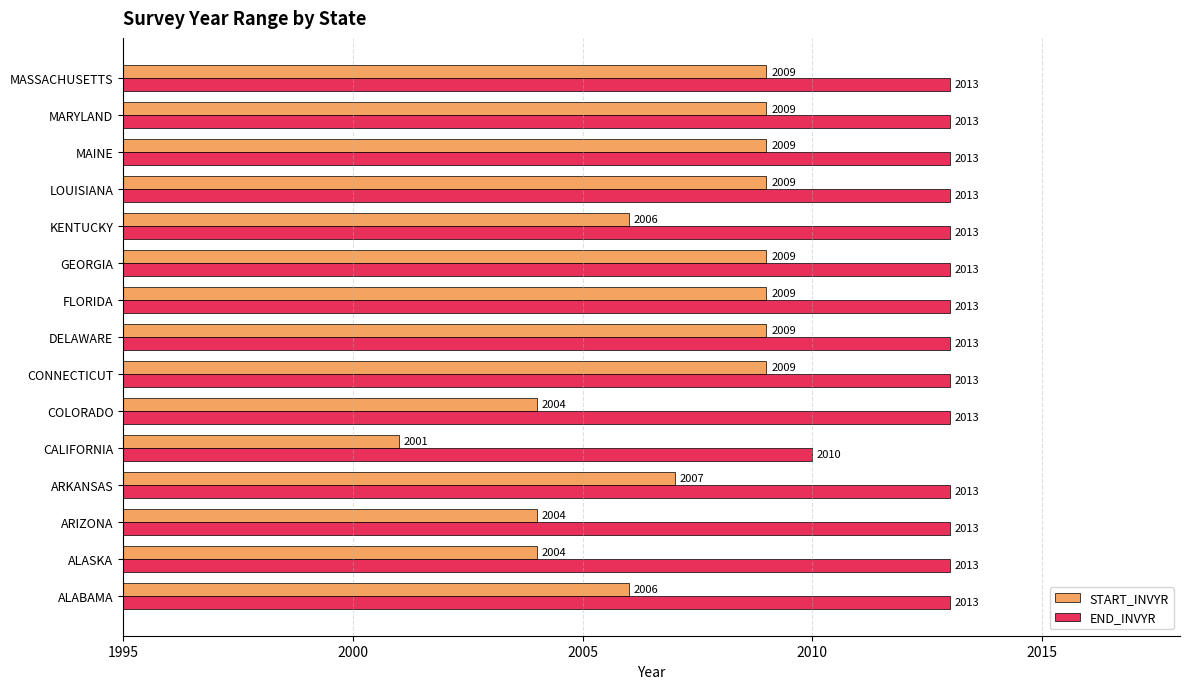

Count the START_INVYR values in the range 2004 to 2009.

14